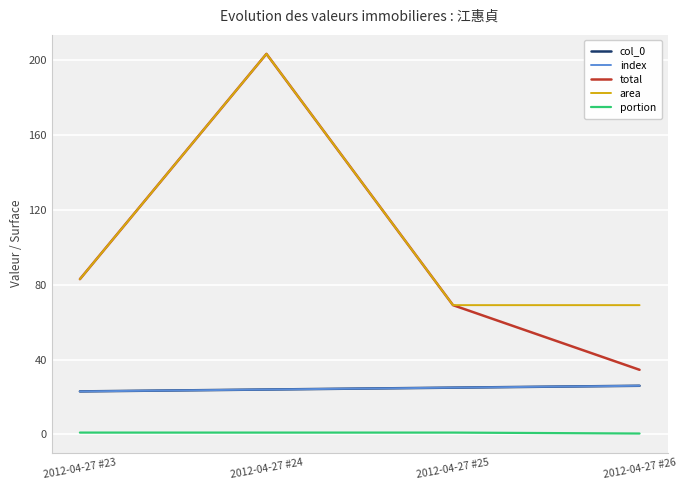

True or false: col_0 and portion intersect in this chart.

False